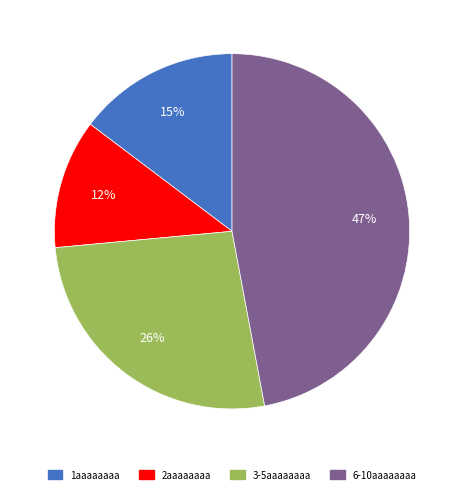

Is there a majority slice in this chart?

No